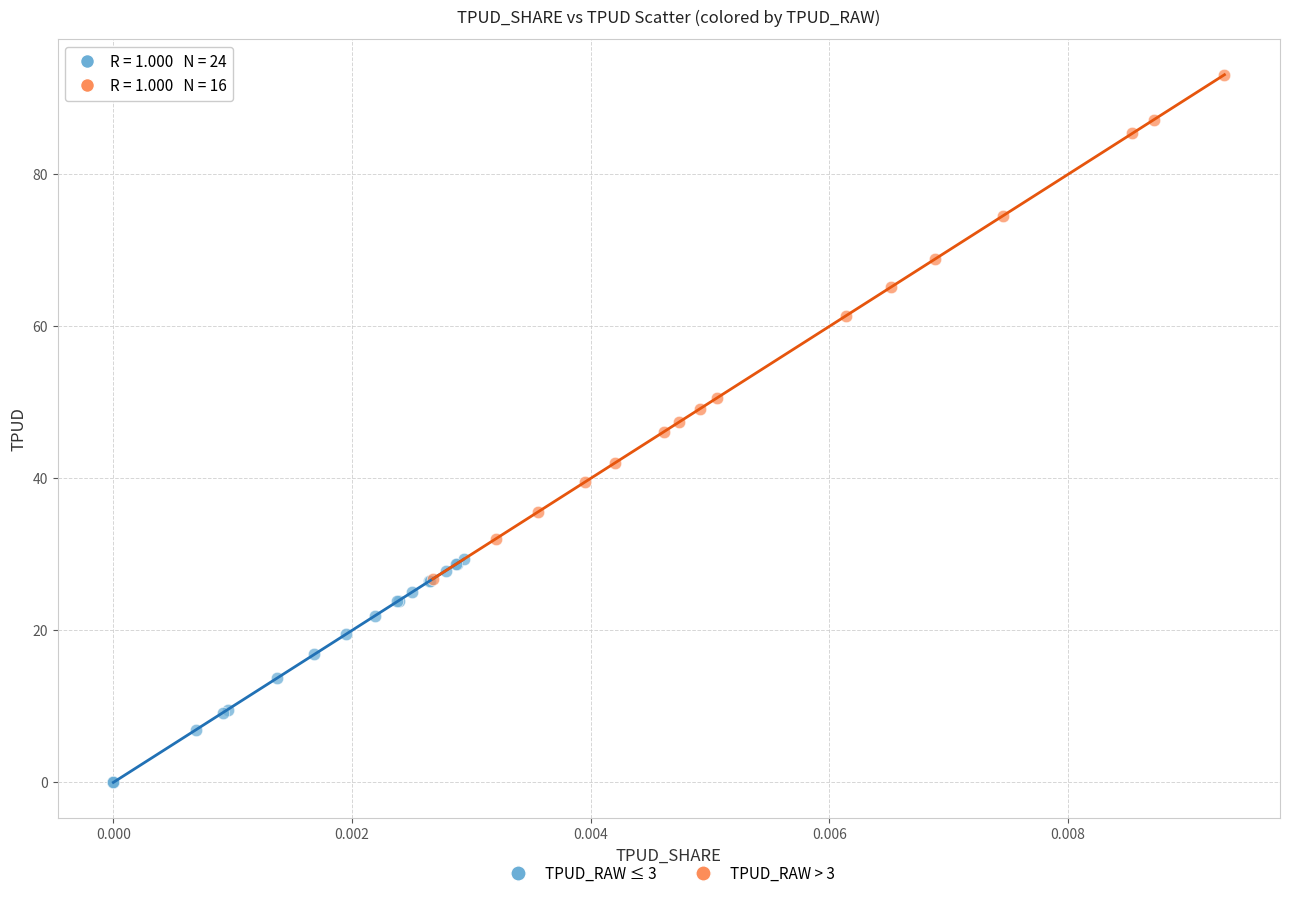

What are all the series names shown in the legend?

TPUD_RAW ≤ 3, TPUD_RAW > 3